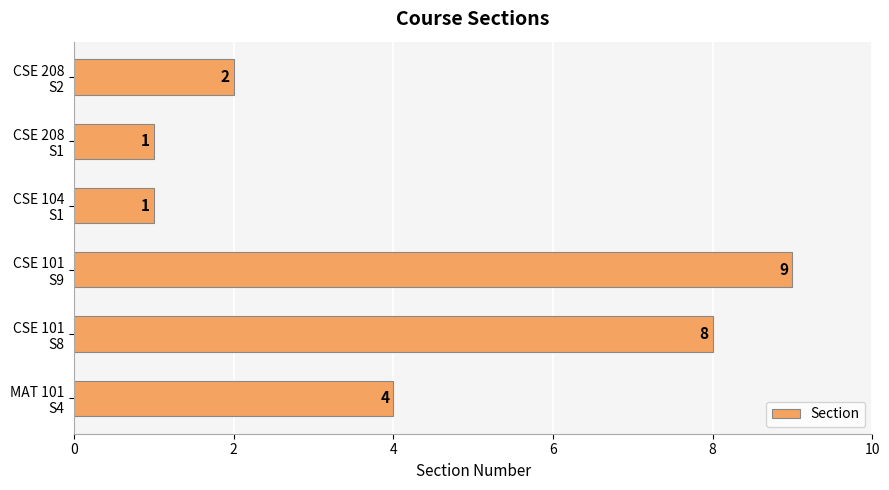

What is the greatest value displayed?

9